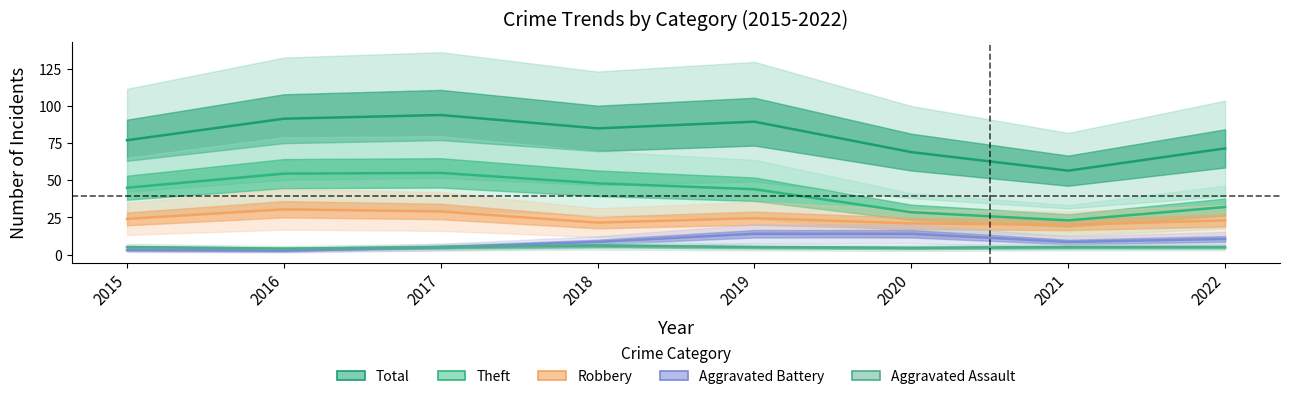

Reading left to right, extract all data points from this chart.

Total: 2015=77.0	2016=91.5	2017=94.0	2018=85.0	2019=89.5	2020=69.0	2021=56.5	2022=71.5
Theft: 2015=45.0	2016=54.5	2017=55.0	2018=48.0	2019=44.0	2020=28.5	2021=23.0	2022=32.0
Robbery: 2015=24.0	2016=30.5	2017=29.0	2018=21.5	2019=24.5	2020=21.0	2021=20.0	2022=23.0
Aggravated Battery: 2015=3.0	2016=2.5	2017=5.0	2018=8.5	2019=14.0	2020=14.0	2021=8.5	2022=10.5
Aggravated Assault: 2015=5.0	2016=4.0	2017=5.0	2018=6.0	2019=5.0	2020=4.5	2021=5.0	2022=5.0